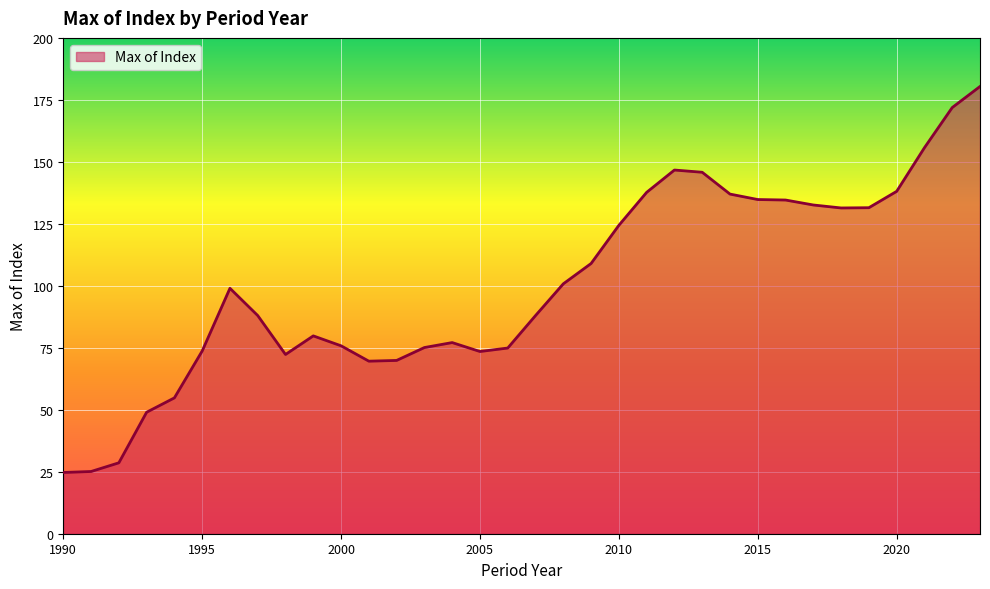

What is the difference between the maximum and minimum values?

155.7